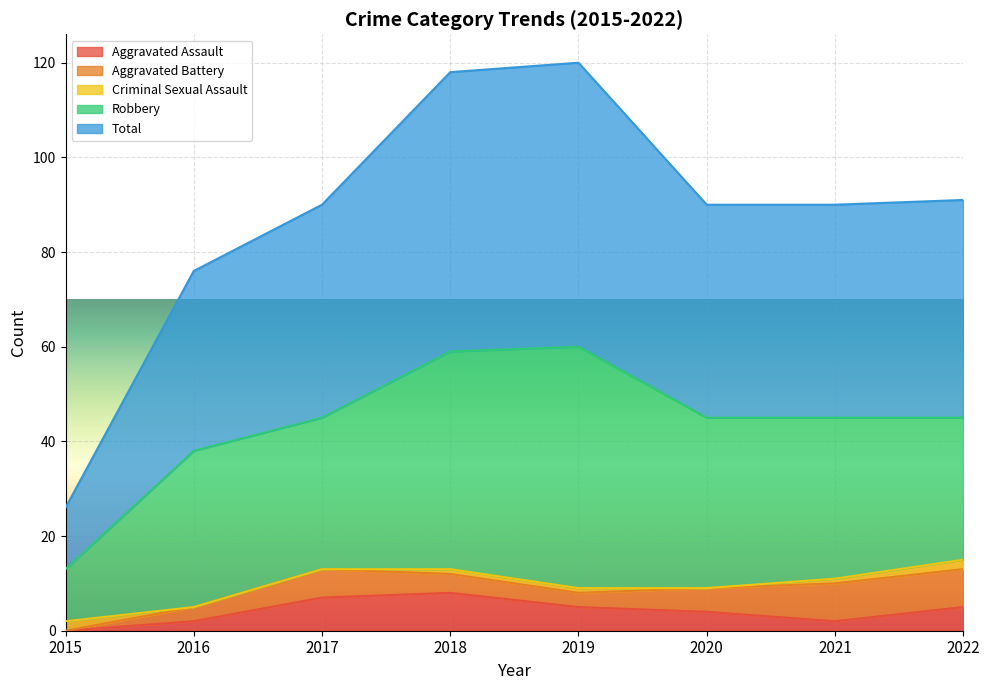

Is it true that Total equals 96 at 2018?

False